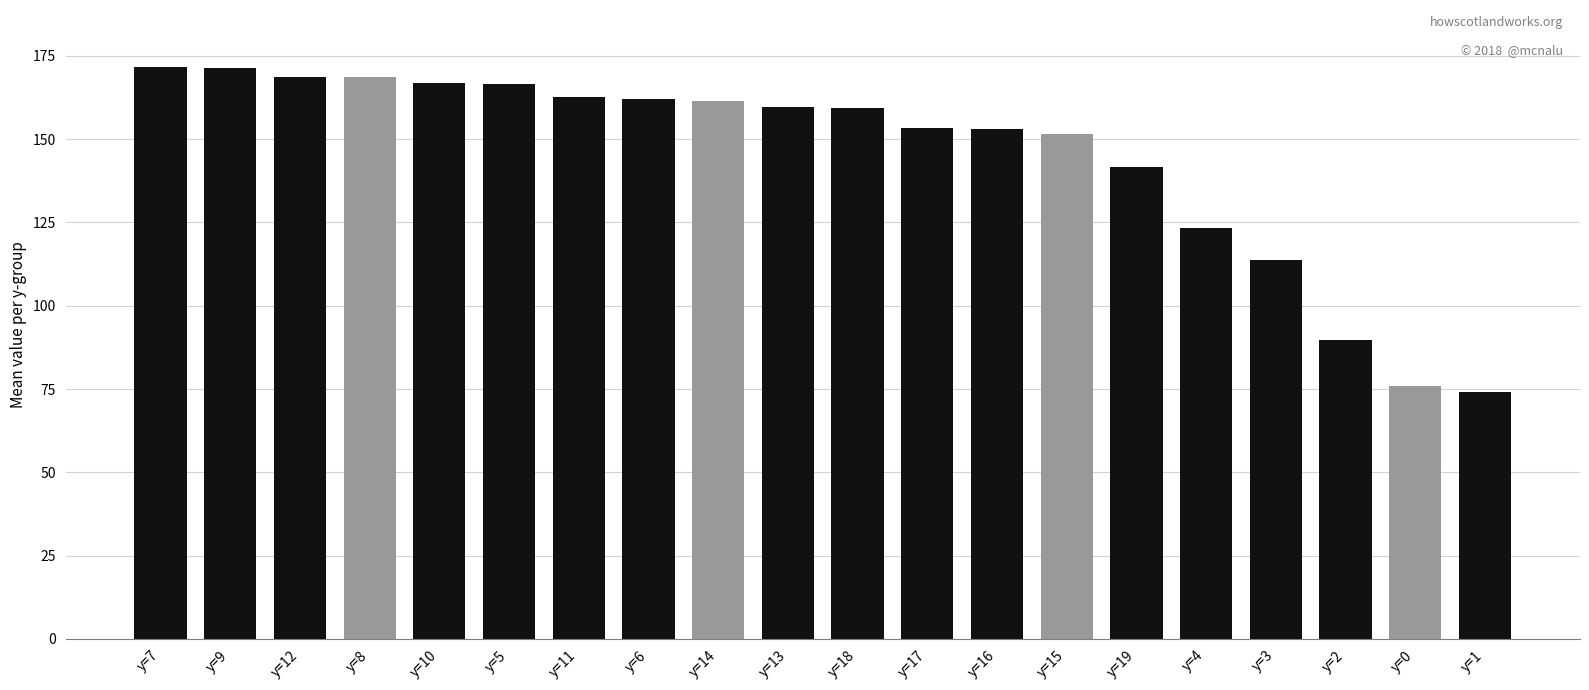

Approximately how many times larger is the value at y=13 compared to y=15?

1.1